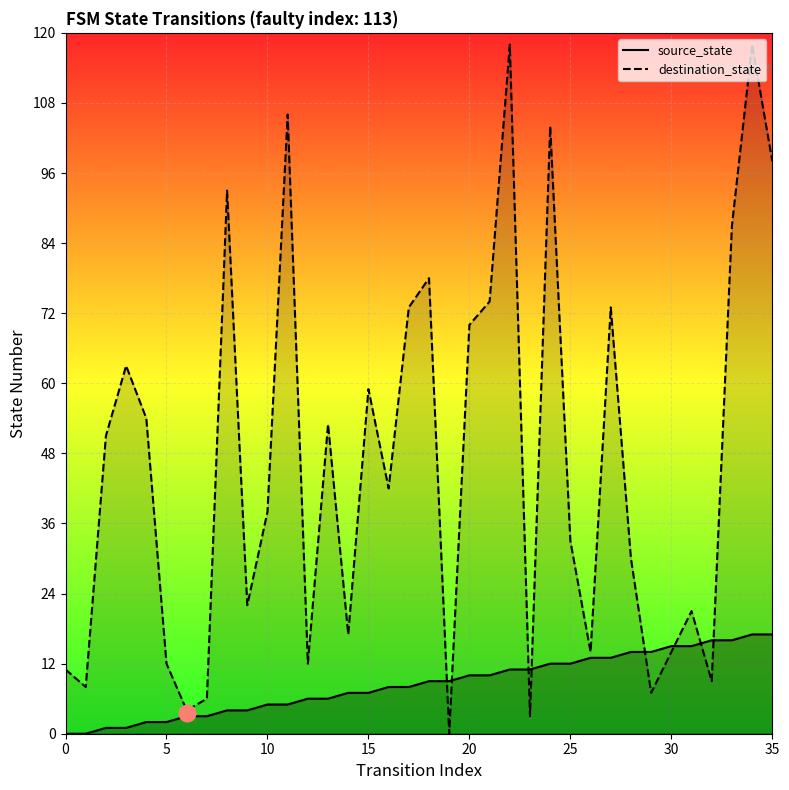

At 21, list the series in order from largest to smallest.

destination_state, source_state